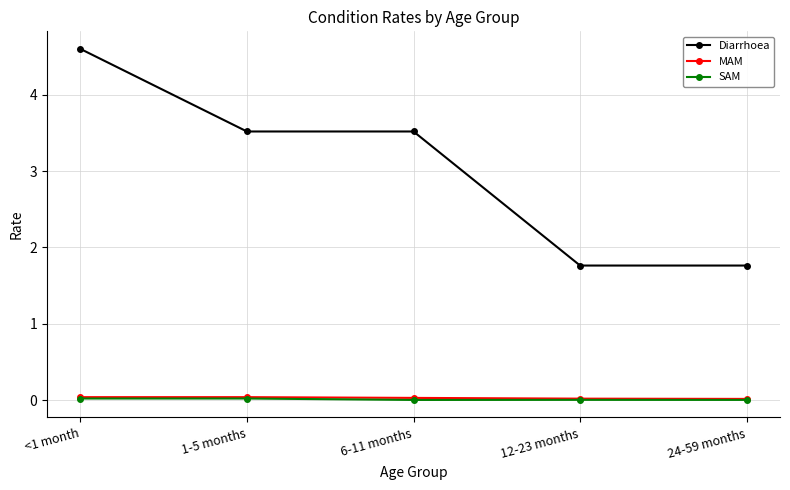

How many lines are shown in the chart?

3